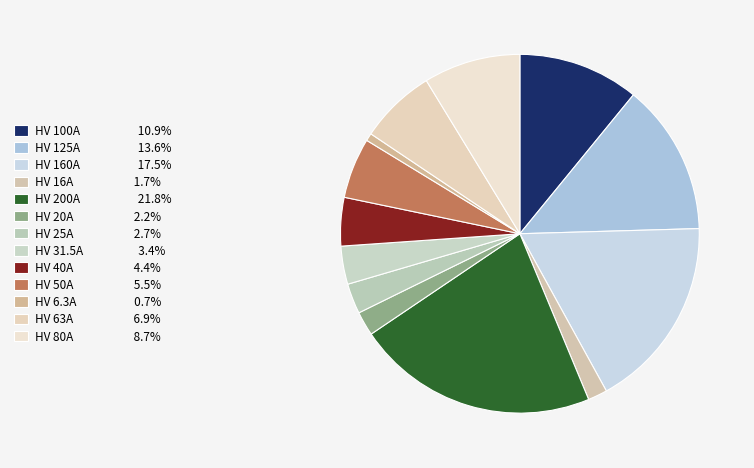

Which slice is the smallest?

HV 6.3A